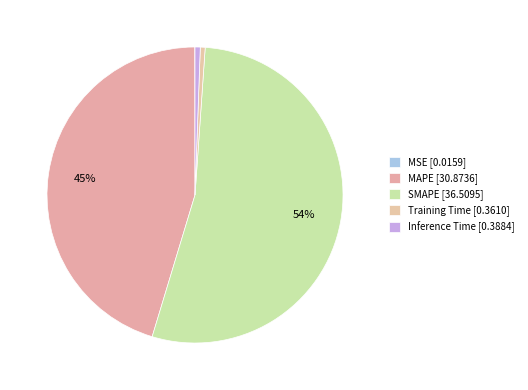

Rank the categories by value from lowest to highest.

MSE, Training Time, Inference Time, MAPE, SMAPE